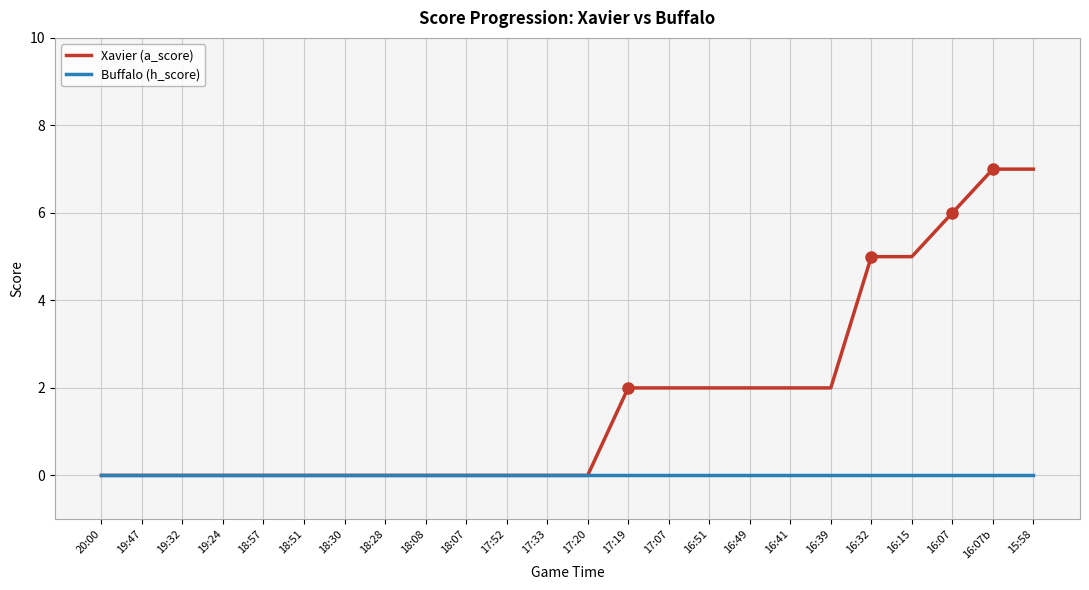

What position from the left is 19:47?

2